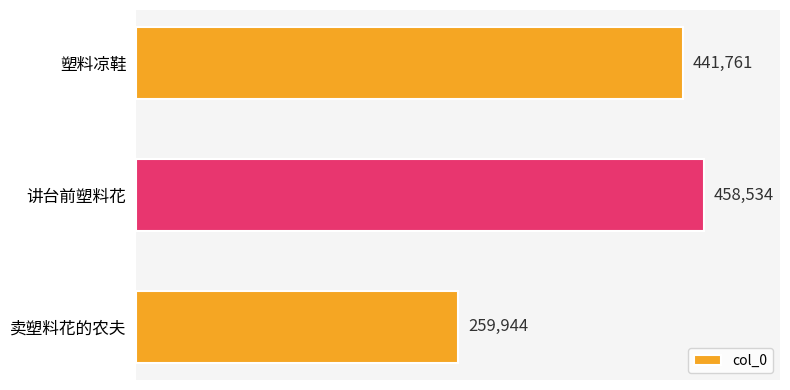

Which label corresponds to the largest value in the chart?

讲台前塑料花